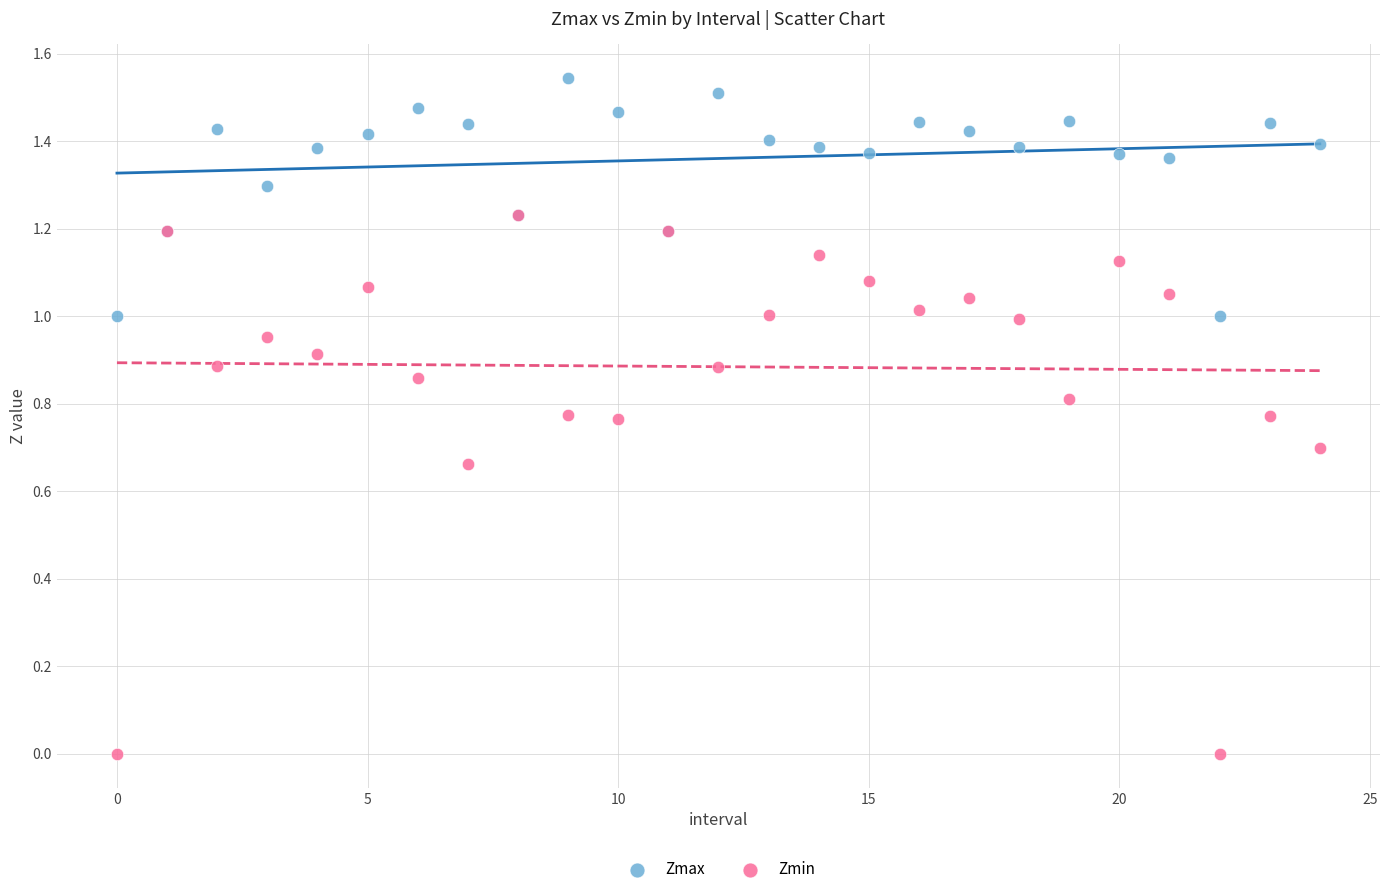

What are all the series names shown in the legend?

Zmax, Zmin